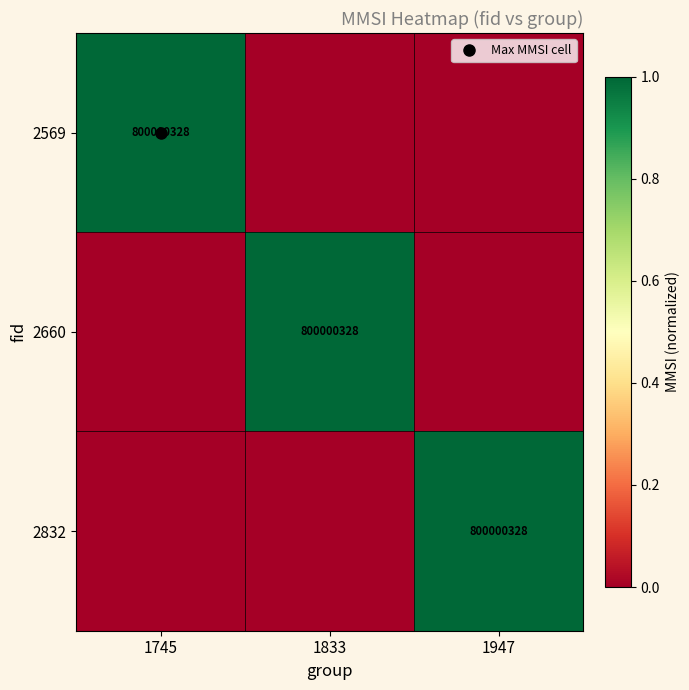

True or false: 2660 has a value of 0 at 1745.

False